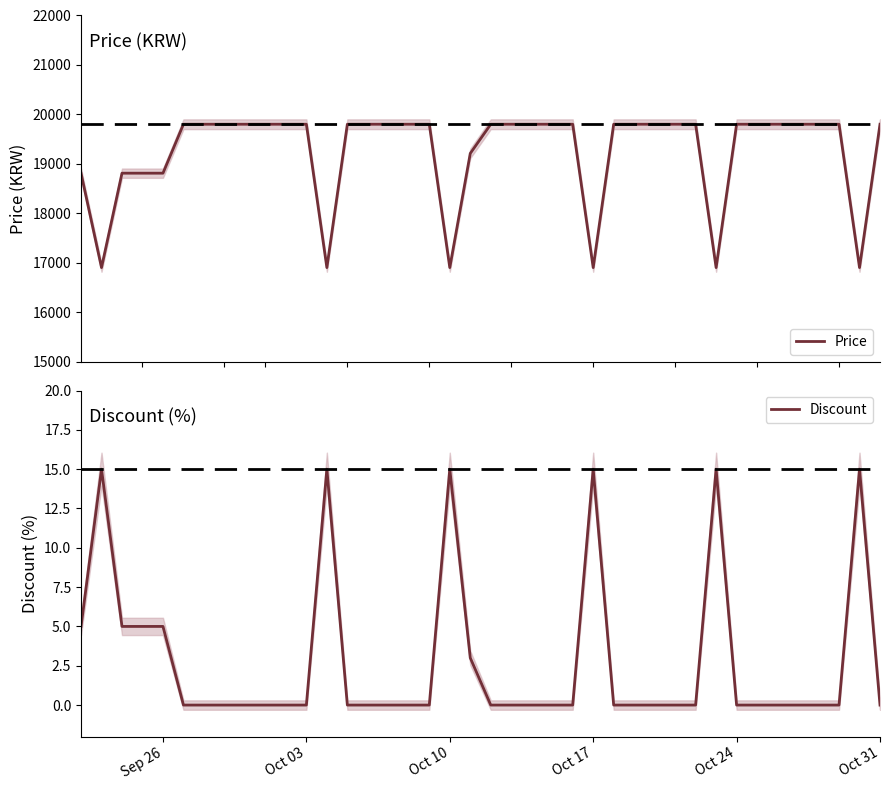

What is the maximum value for Discount?

15